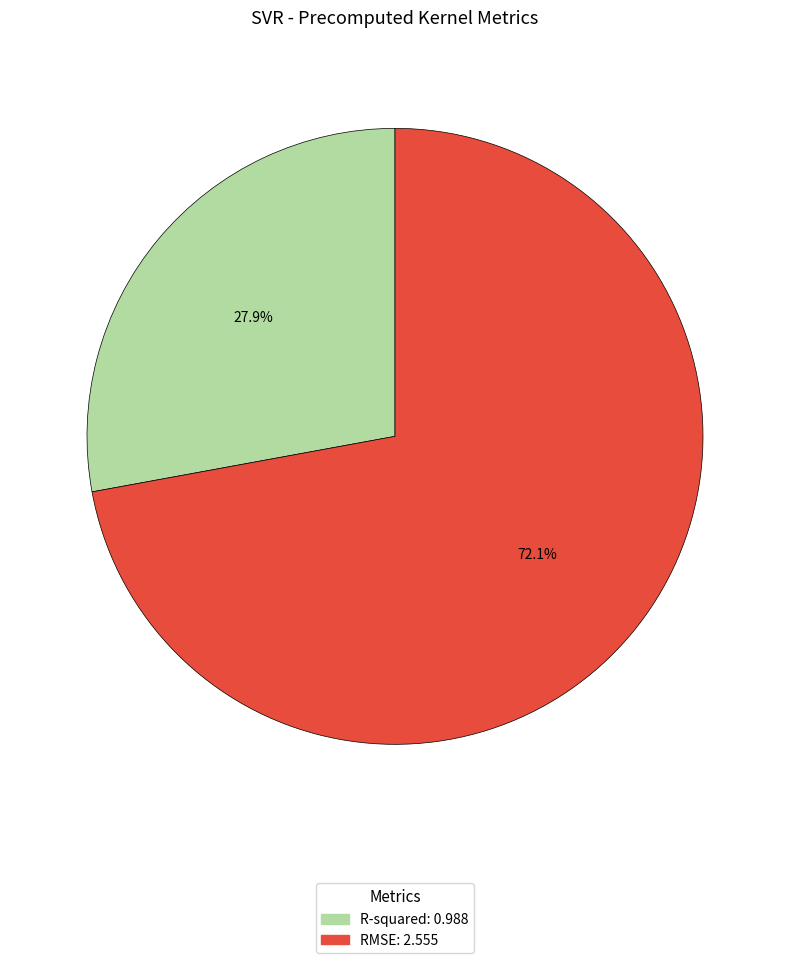

Combined, do R-squared and RMSE account for over 50%?

Yes